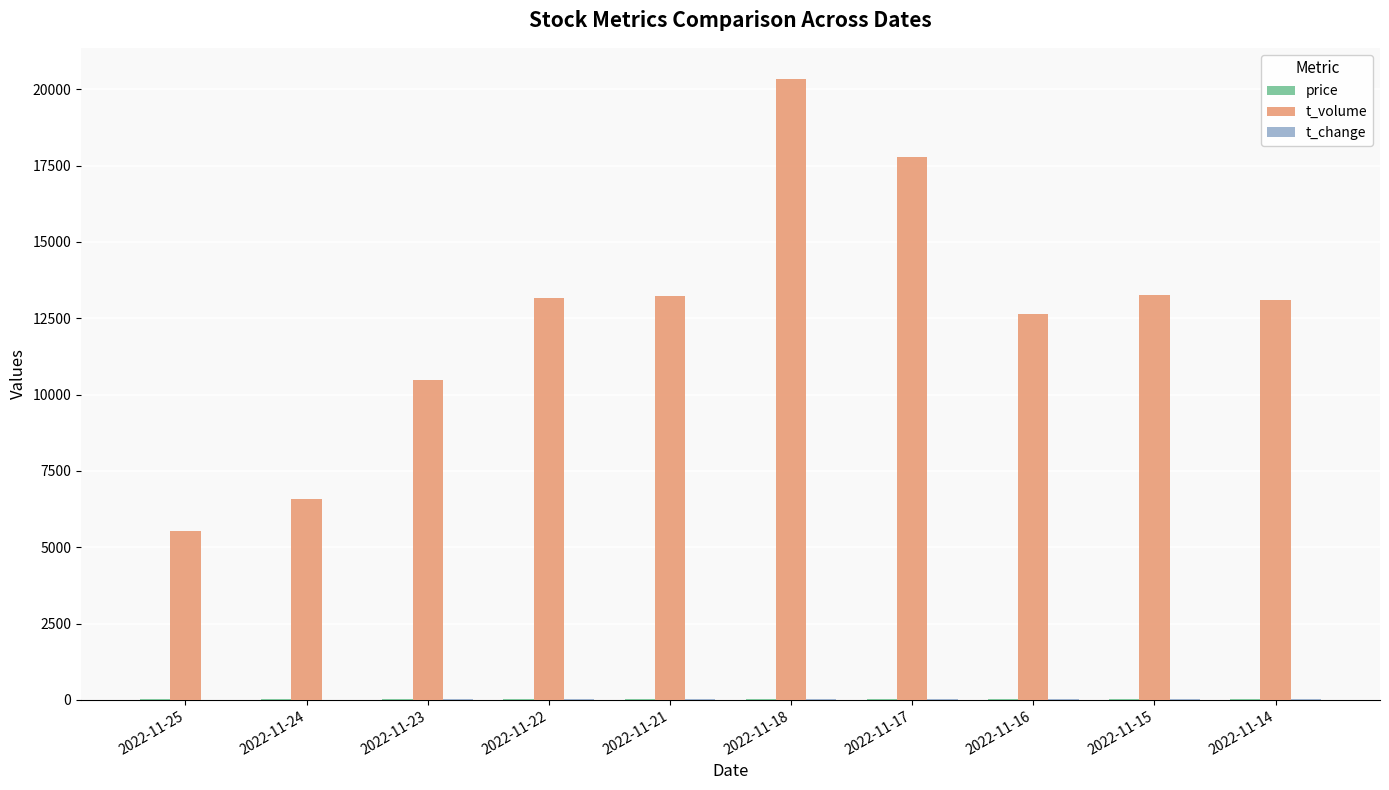

Does the chart contain stacked bars?

No